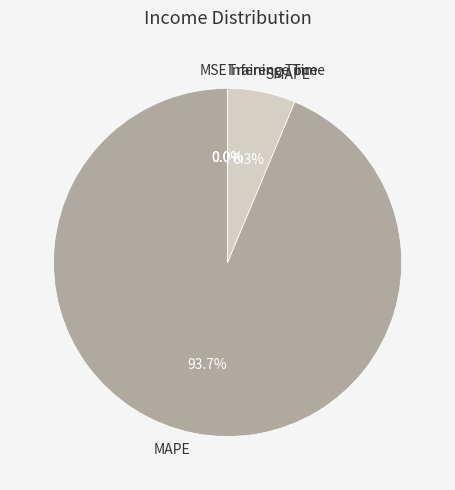

Is MAPE the majority of the pie?

Yes